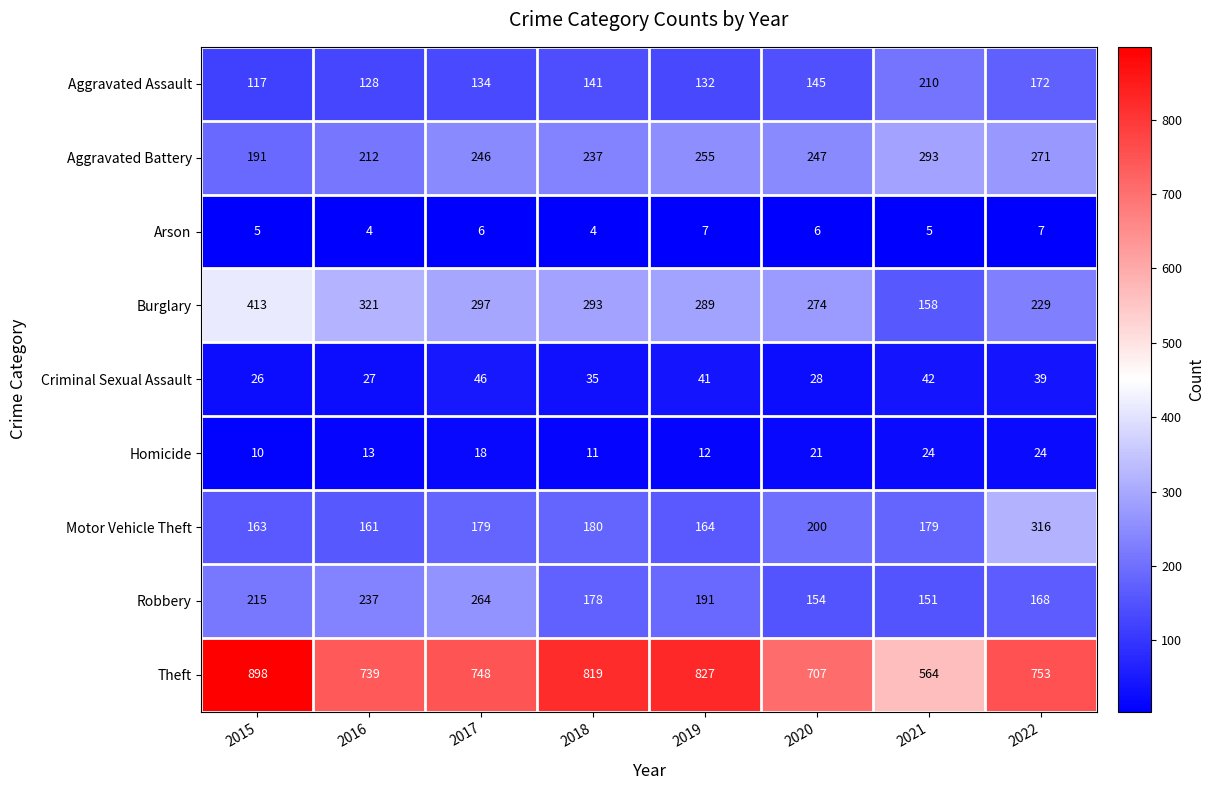

What is the spread (max minus min) of values at 2017?

742